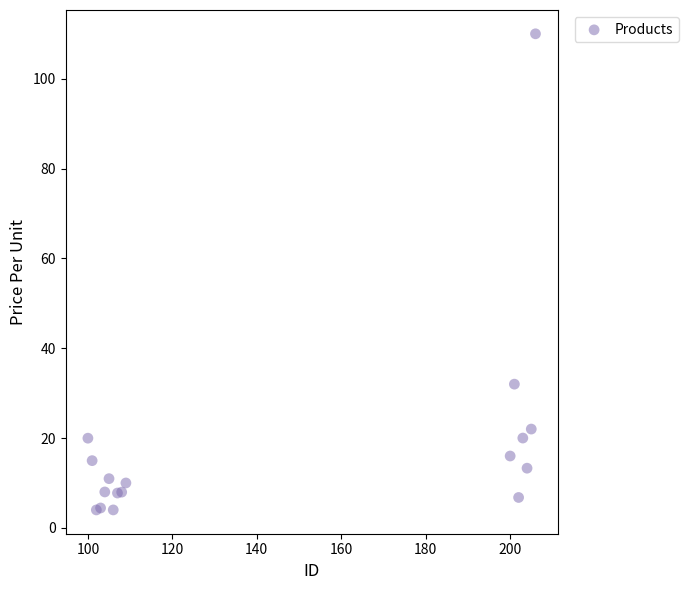

What Y value in the scatter plot is closest to 56?

32.0